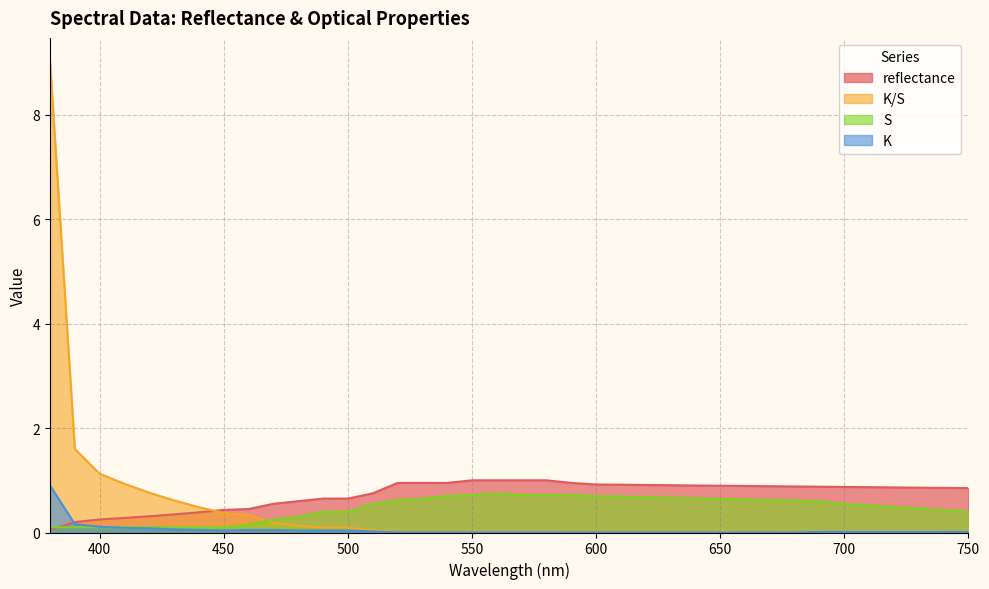

At which category does the chart reach its minimum across all series?

550